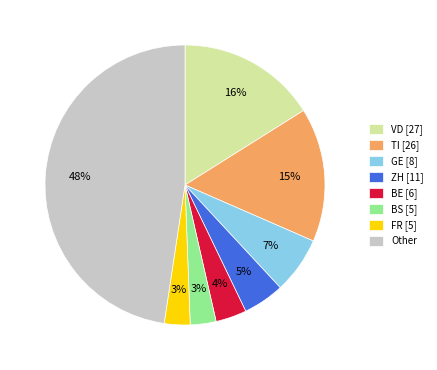

Which slice is the largest?

Other